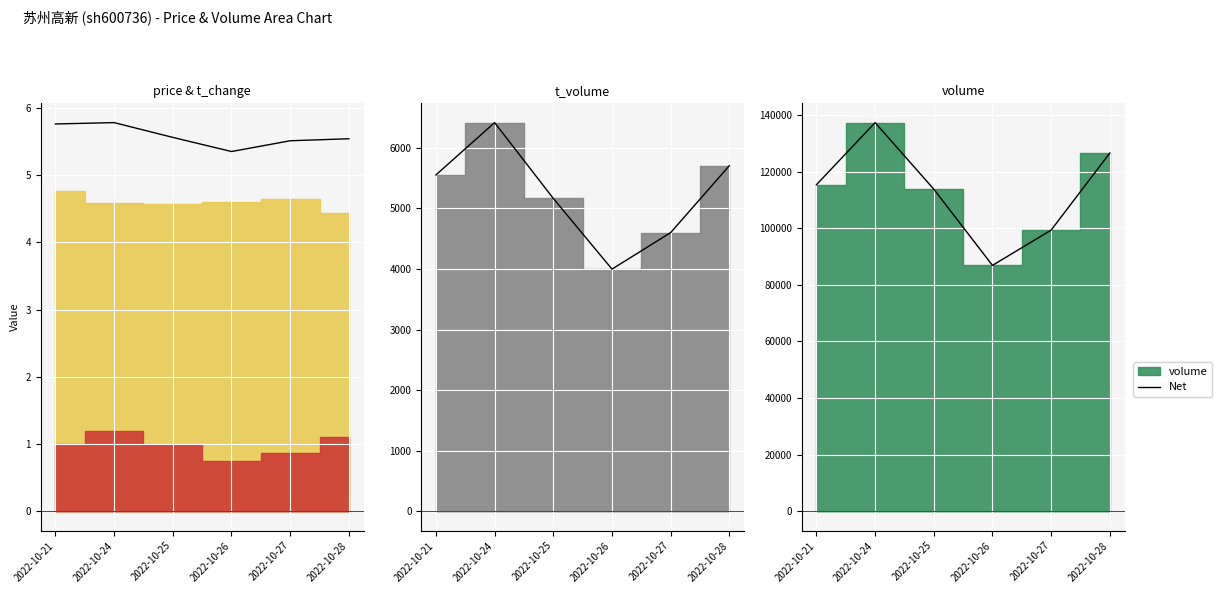

What is the sum of all values?

679123